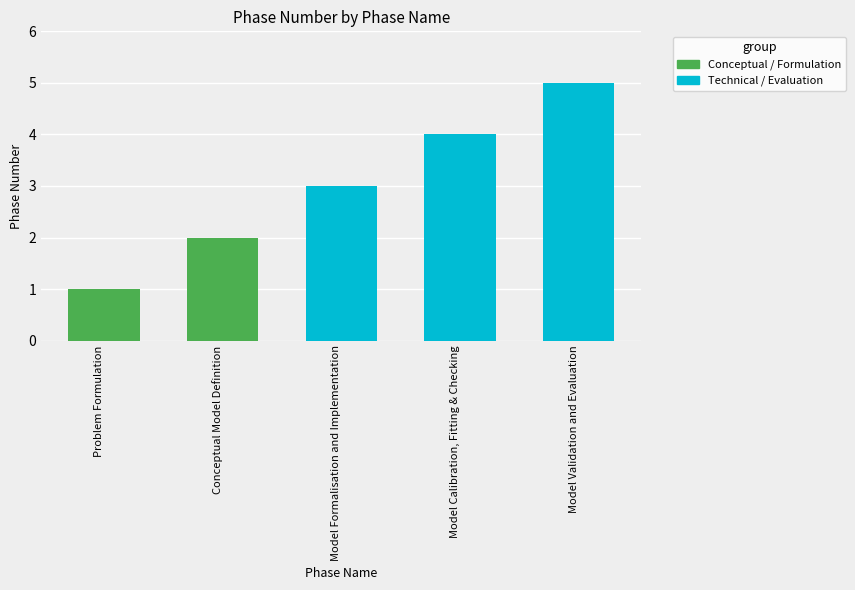

What is the smallest value displayed?

1